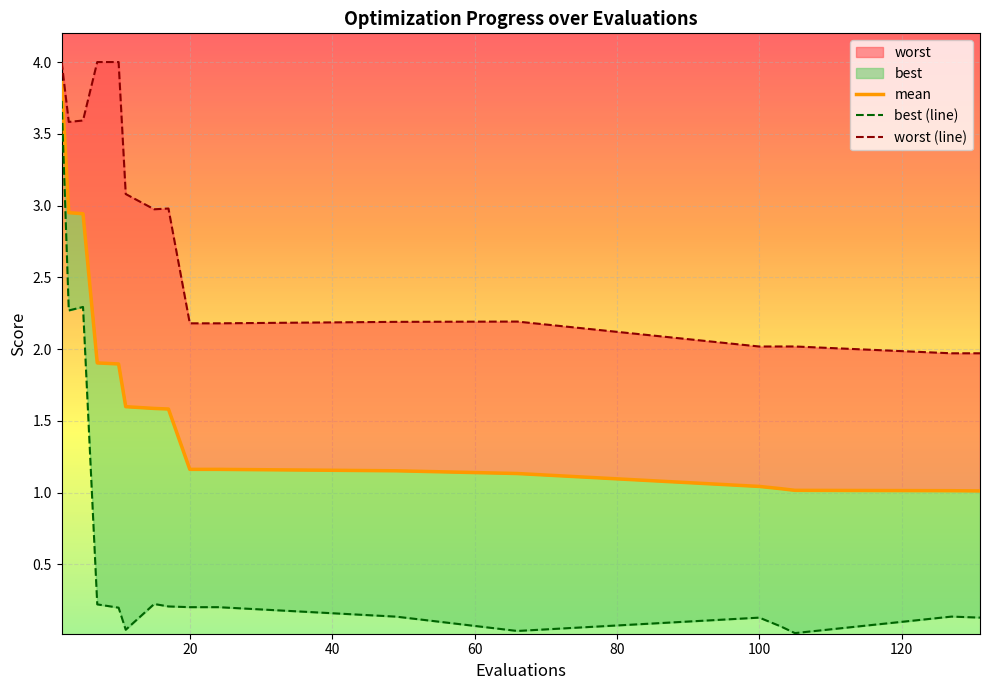

At how many categories does at least one series exceed 3?

6